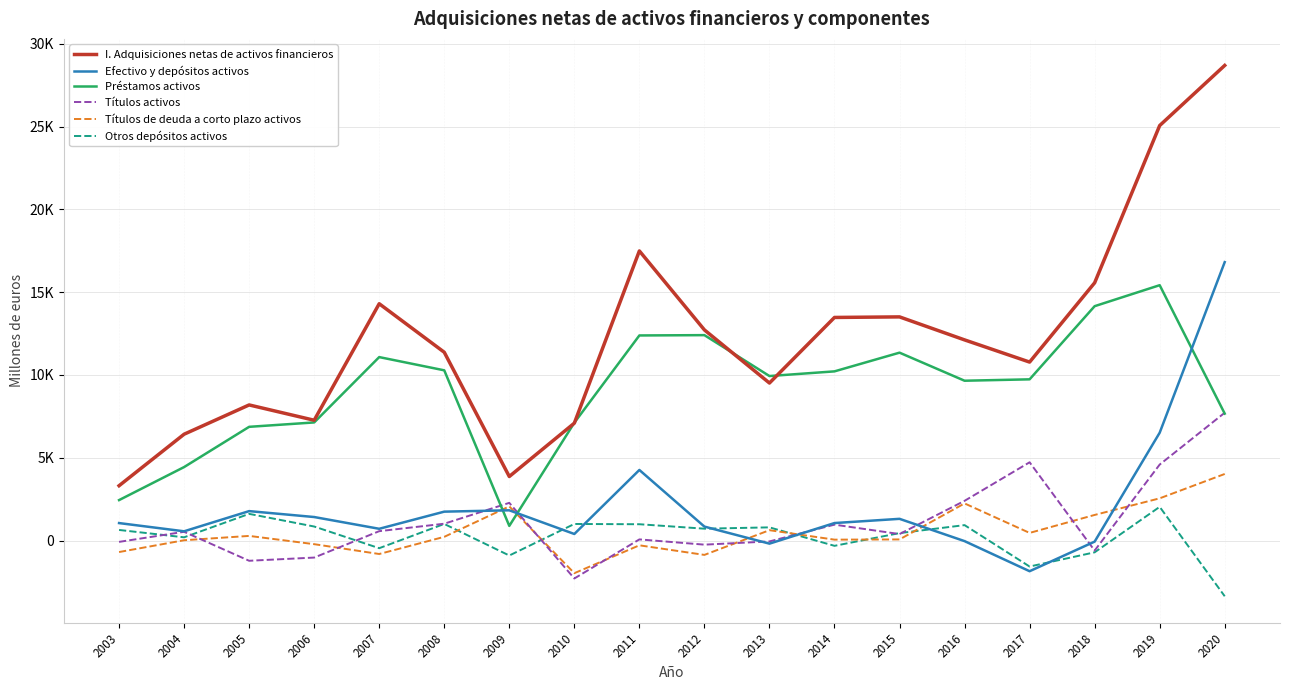

What are all the series names shown in the legend?

I. Adquisiciones netas de activos financieros, Efectivo y depósitos activos, Préstamos activos, Títulos activos, Títulos de deuda a corto plazo activos, Otros depósitos activos